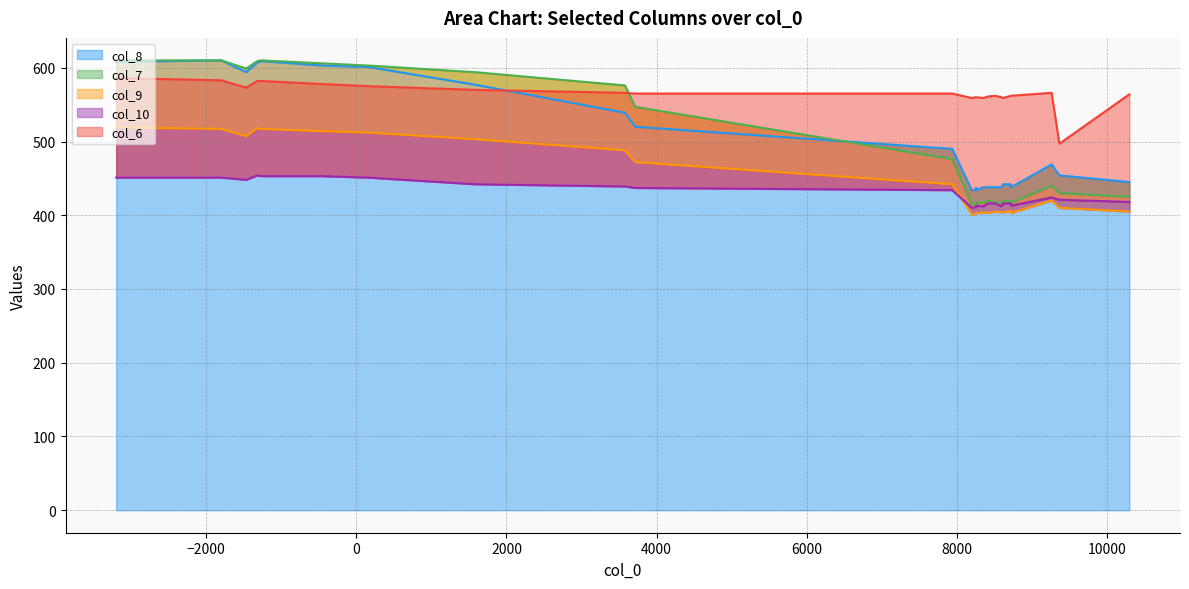

How many lines are shown in the chart?

5